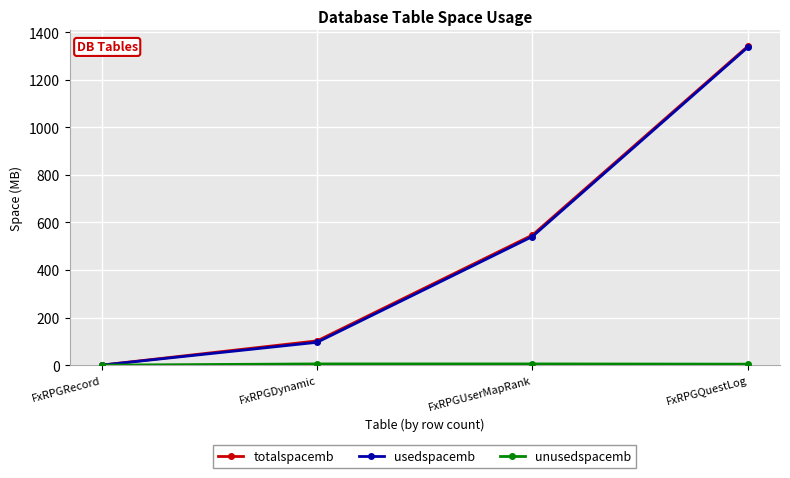

What is the label of the 3rd point from the left?

FxRPGUserMapRank